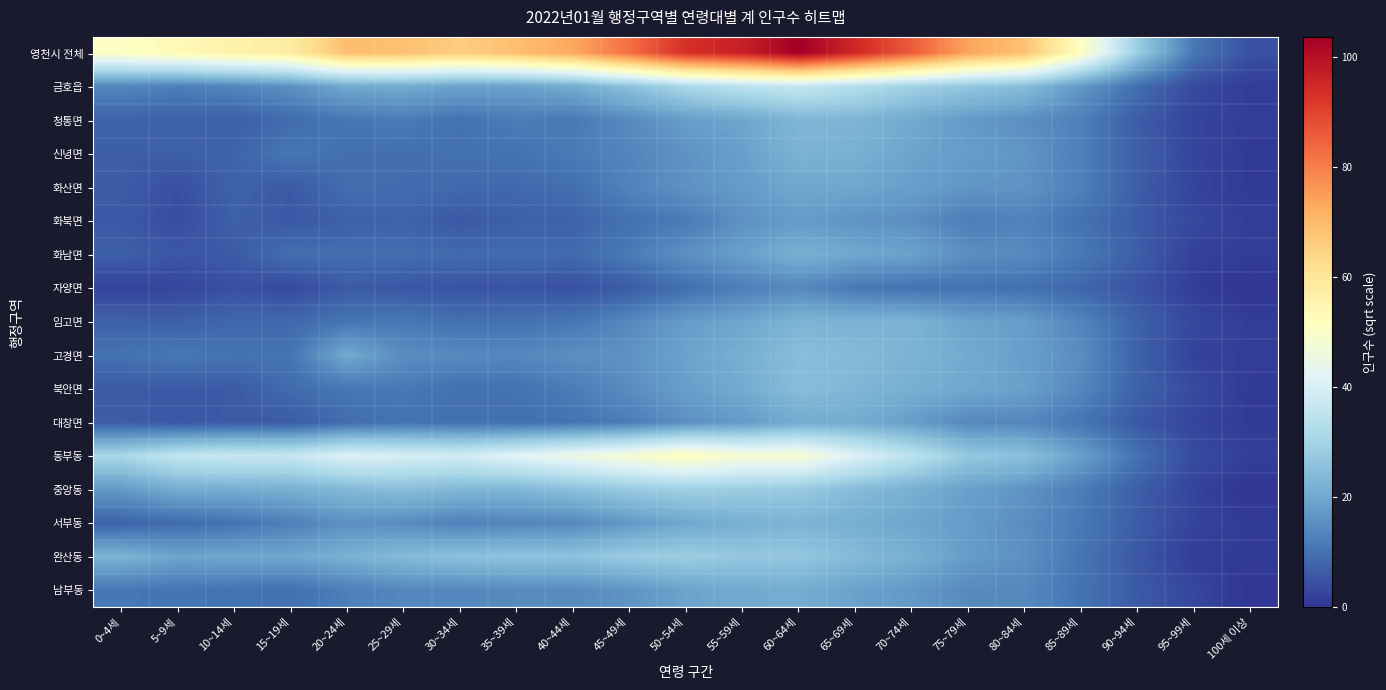

Reading left to right, extract all data points from this chart.

영천시 전체: 0~4세=51.1	5~9세=53.6	10~14세=56.0	15~19세=58.3	20~24세=69.1	25~29세=68.7	30~34세=66.0	35~39세=68.9	40~44세=73.1	45~49세=82.6	50~54세=93.3	55~59세=96.5	60~64세=103.7	65~69세=95.0	70~74세=85.6	75~79세=73.8	80~84세=68.5	85~89세=51.4	90~94세=28.3	95~99세=11.0	100세 이상=4.6
금호읍: 0~4세=13.9	5~9세=12.5	10~14세=13.8	15~19세=15.8	20~24세=20.3	25~29세=20.6	30~34세=19.1	35~39세=18.9	40~44세=20.9	45~49세=25.7	50~54세=31.2	55~59세=34.6	60~64세=36.1	65~69세=33.1	70~74세=29.4	75~79세=26.9	80~84세=24.7	85~89세=17.0	90~94세=9.5	95~99세=3.5	100세 이상=1.4
청통면: 0~4세=7.5	5~9세=7.2	10~14세=6.9	15~19세=9.0	20~24세=11.0	25~29세=12.0	30~34세=10.1	35~39세=12.0	40~44세=11.3	45~49세=14.7	50~54세=18.1	55~59세=19.6	60~64세=23.2	65~69세=22.9	70~74세=20.4	75~79세=17.4	80~84세=15.6	85~89세=12.6	90~94세=6.6	95~99세=2.6	100세 이상=1.4
신녕면: 0~4세=6.8	5~9세=6.9	10~14세=7.7	15~19세=11.1	20~24세=9.6	25~29세=9.4	30~34세=9.9	35~39세=10.3	40~44세=11.8	45~49세=13.6	50~54세=16.0	55~59세=18.4	60~64세=22.4	65~69세=21.8	70~74세=19.3	75~79세=17.9	80~84세=16.6	85~89세=12.6	90~94세=7.0	95~99세=2.8	100세 이상=1.0
화산면: 0~4세=6.4	5~9세=4.4	10~14세=7.4	15~19세=6.0	20~24세=9.3	25~29세=9.3	30~34세=8.8	35~39세=8.7	40~44세=9.4	45~49세=13.3	50~54세=16.0	55~59세=17.6	60~64세=20.0	65~69세=19.8	70~74세=18.3	75~79세=16.6	80~84세=16.2	85~89세=12.7	90~94세=6.8	95~99세=2.4	100세 이상=1.0
화북면: 0~4세=5.8	5~9세=4.1	10~14세=7.1	15~19세=5.8	20~24세=7.1	25~29세=7.5	30~34세=5.7	35~39세=7.0	40~44세=7.4	45~49세=10.0	50~54세=11.8	55~59세=15.7	60~64세=17.7	65~69세=16.3	70~74세=15.6	75~79세=12.2	80~84세=13.1	85~89세=10.2	90~94세=6.4	95~99세=3.2	100세 이상=1.4
화남면: 0~4세=7.0	5~9세=5.6	10~14세=6.2	15~19세=9.5	20~24세=9.6	25~29세=9.5	30~34세=8.9	35~39세=9.3	40~44세=8.8	45~49세=11.8	50~54세=15.7	55~59세=18.5	60~64세=21.8	65~69세=20.0	70~74세=19.0	75~79세=15.5	80~84세=14.7	85~89세=11.4	90~94세=6.9	95~99세=2.0	100세 이상=1.4
자양면: 0~4세=2.4	5~9세=2.8	10~14세=4.5	15~19세=3.5	20~24세=6.2	25~29세=5.6	30~34세=4.9	35~39세=5.0	40~44세=4.5	45~49세=6.2	50~54세=9.6	55~59세=12.5	60~64세=14.3	65~69세=11.2	70~74세=10.2	75~79세=10.4	80~84세=9.9	85~89세=8.1	90~94세=4.9	95~99세=1.4	100세 이상=0.0
임고면: 0~4세=7.3	5~9세=7.1	10~14세=8.2	15~19세=8.4	20~24세=10.7	25~29세=11.4	30~34세=9.9	35~39세=10.3	40~44세=11.0	45~49세=14.2	50~54세=17.8	55~59세=19.6	60~64세=22.6	65~69세=22.3	70~74세=22.4	75~79세=19.1	80~84세=18.2	85~89세=13.5	90~94세=7.3	95~99세=3.2	100세 이상=1.4
고경면: 0~4세=10.1	5~9세=11.3	10~14세=10.5	15~19세=10.6	20~24세=20.6	25~29세=15.1	30~34세=14.4	35~39세=14.0	40~44세=15.4	45~49세=16.2	50~54세=19.1	55~59세=21.5	60~64세=24.9	65~69세=24.1	70~74세=22.5	75~79세=20.5	80~84세=18.3	85~89세=15.1	90~94세=7.3	95~99세=2.2	100세 이상=1.4
북안면: 0~4세=6.2	5~9세=5.9	10~14세=6.1	15~19세=9.1	20~24세=11.1	25~29세=11.5	30~34세=9.9	35~39세=10.3	40~44세=12.1	45~49세=15.0	50~54세=18.2	55~59세=20.6	60~64세=24.7	65~69세=23.3	70~74세=21.5	75~79세=20.0	80~84세=18.7	85~89세=14.0	90~94세=7.5	95~99세=3.6	100세 이상=1.0
대창면: 0~4세=6.6	5~9세=5.6	10~14세=6.2	15~19세=6.2	20~24세=9.2	25~29세=10.3	30~34세=9.9	35~39세=9.7	40~44세=10.4	45~49세=12.0	50~54세=15.6	55~59세=17.4	60~64세=20.8	65~69세=20.8	70~74세=18.0	75~79세=14.1	80~84세=14.0	85~89세=10.8	90~94세=5.8	95~99세=2.6	100세 이상=1.0
동부동: 0~4세=31.0	5~9세=35.7	10~14세=36.8	15~19세=36.7	20~24세=41.2	25~29세=39.9	30~34세=38.9	35~39세=42.2	40~44세=45.4	45~49세=48.6	50~54세=52.3	55~59세=48.3	60~64세=48.8	65~69세=41.1	70~74세=34.6	75~79세=27.3	80~84세=25.5	85~89세=18.8	90~94세=10.2	95~99세=3.7	100세 이상=1.7
중앙동: 0~4세=17.2	5~9세=21.2	10~14세=21.3	15~19세=21.7	20~24세=23.7	25~29세=24.9	30~34세=23.4	35~39세=23.1	40~44세=25.4	45~49세=27.7	50~54세=29.1	55~59세=28.4	60~64세=27.8	65~69세=24.4	70~74세=21.8	75~79세=18.6	80~84세=16.4	85~89세=12.0	90~94세=6.9	95~99세=2.4	100세 이상=0.0
서부동: 0~4세=7.6	5~9세=8.9	10~14세=10.3	15~19세=12.6	20~24세=15.7	25~29세=14.9	30~34세=12.8	35~39세=13.8	40~44세=14.1	45~49세=17.2	50~54세=20.0	55~59세=21.6	60~64세=22.8	65~69세=21.4	70~74세=19.5	75~79세=17.8	80~84세=15.3	85~89세=11.5	90~94세=6.5	95~99세=2.4	100세 이상=1.0
완산동: 0~4세=22.5	5~9세=19.4	10~14세=19.9	15~19세=19.8	20~24세=22.0	25~29세=24.0	30~34세=25.6	35~39세=26.1	40~44세=26.0	45~49세=28.0	50~54세=28.6	55~59세=27.1	60~64세=27.0	65~69세=24.3	70~74세=21.8	75~79세=17.8	80~84세=15.7	85~89세=10.8	90~94세=5.7	95~99세=1.4	100세 이상=1.0
남부동: 0~4세=11.0	5~9세=10.7	10~14세=10.3	15~19세=9.8	20~24세=12.5	25~29세=14.0	30~34세=14.0	35~39세=14.6	40~44세=14.7	45~49세=16.3	50~54세=19.1	55~59세=20.3	60~64세=21.0	65~69세=18.9	70~74세=17.3	75~79세=14.6	80~84세=14.3	85~89세=10.3	90~94세=6.2	95~99세=3.0	100세 이상=0.0